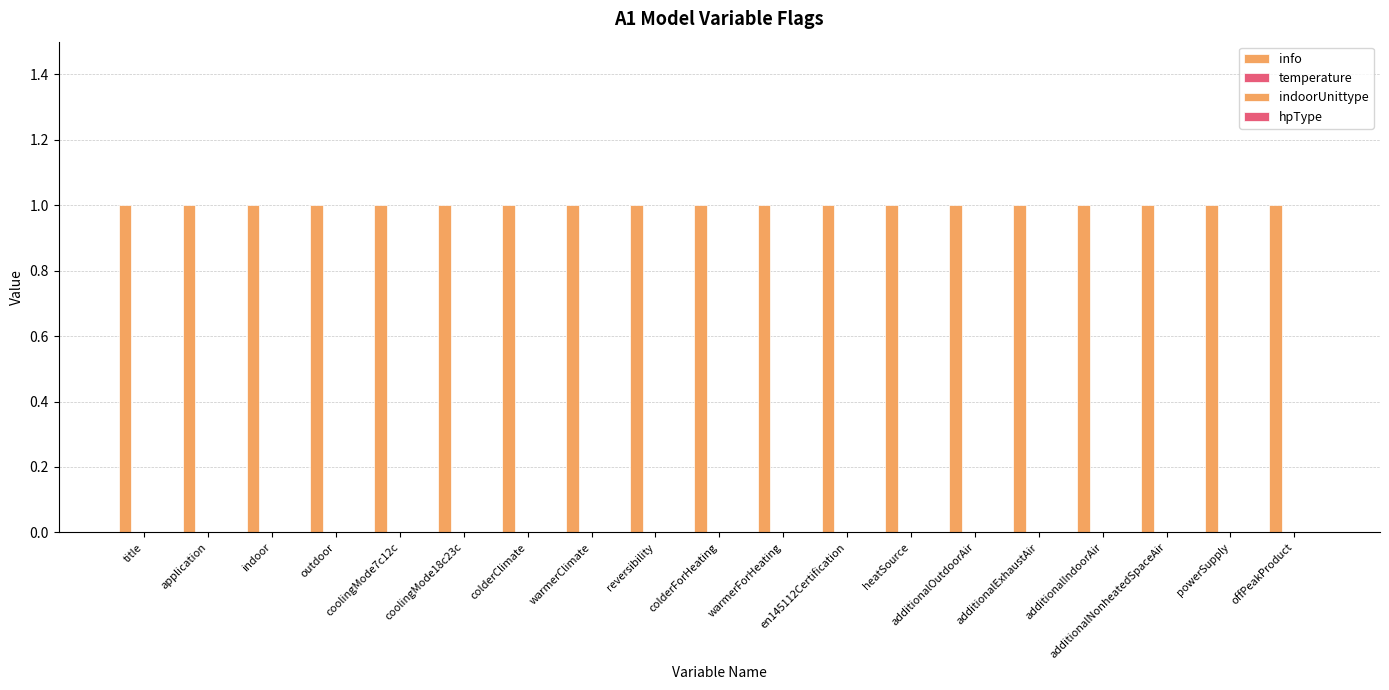

How many groups of bars are there?

19